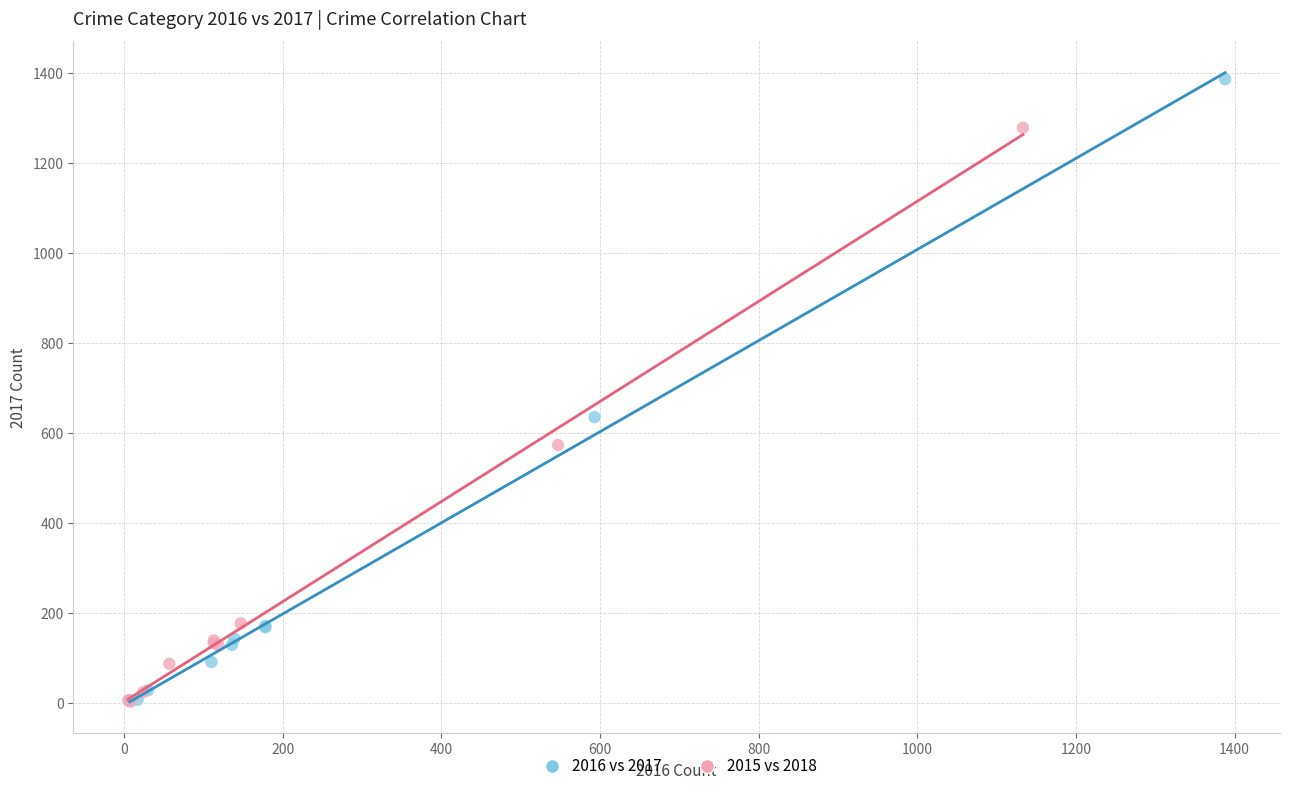

Which series has the widest spread of Y values?

2016 vs 2017